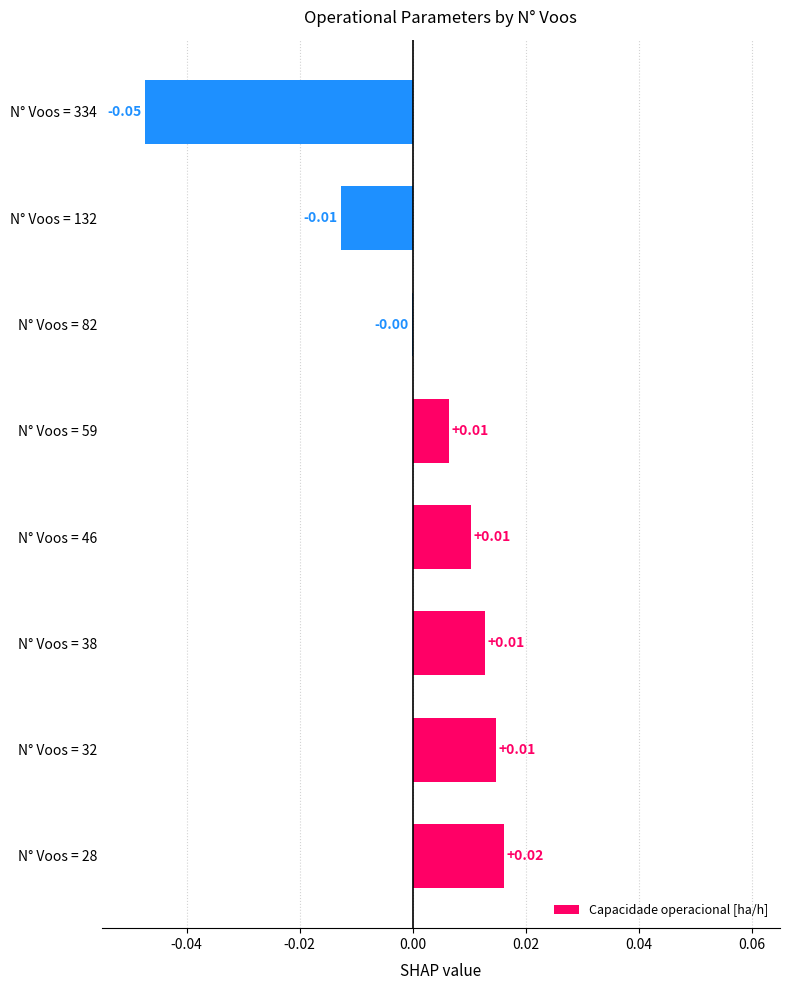

Which has a higher value, N° Voos = 28 or N° Voos = 334?

N° Voos = 28